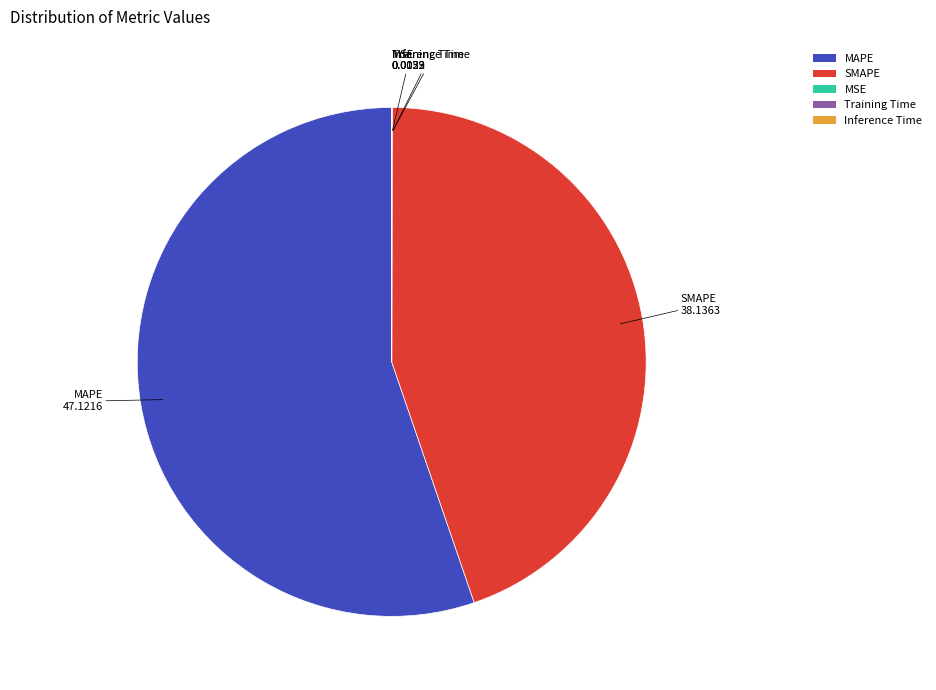

True or false: SMAPE accounts for 57% of the total.

False